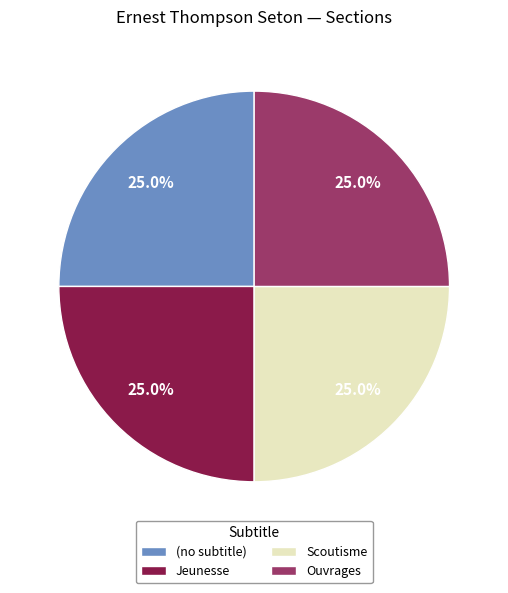

What is the ratio of the value at Ouvrages to the value at Scoutisme?

1.0